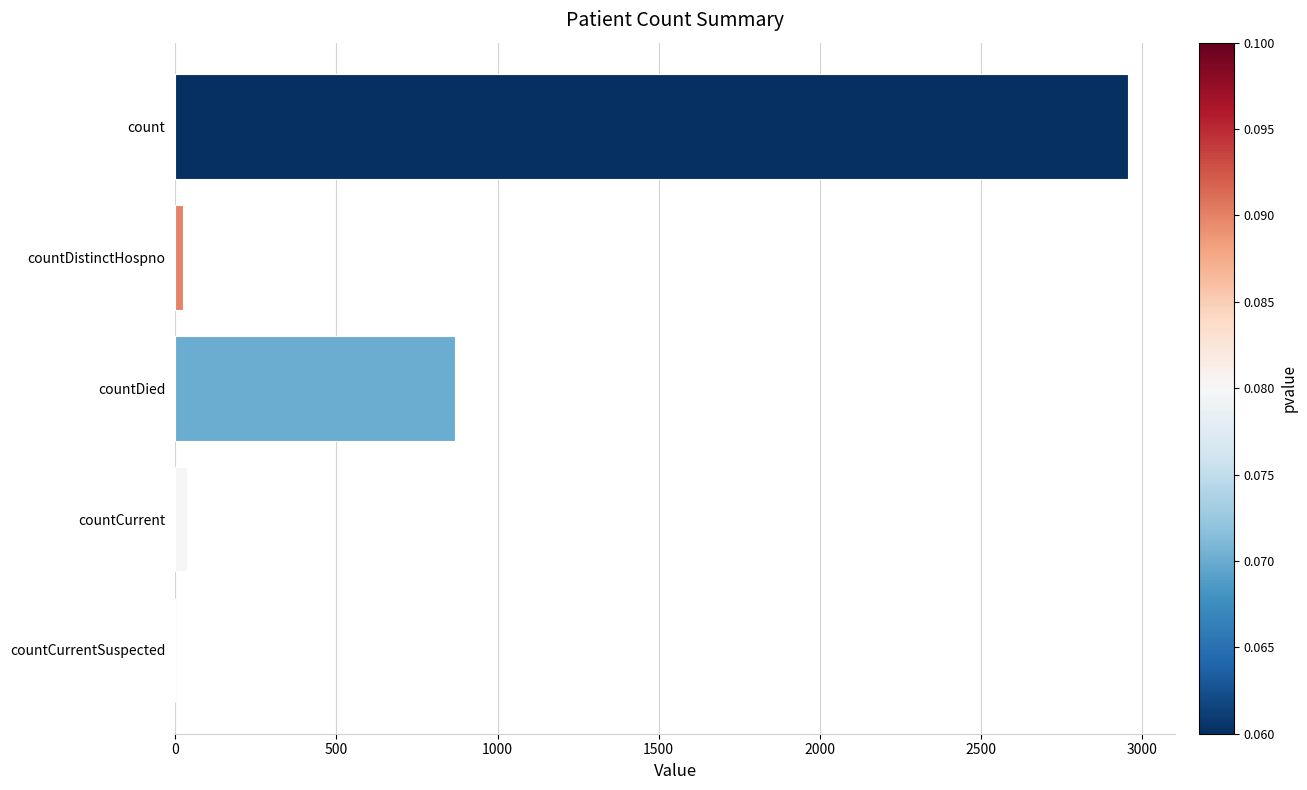

Is it true that the value at countDied is 868?

True